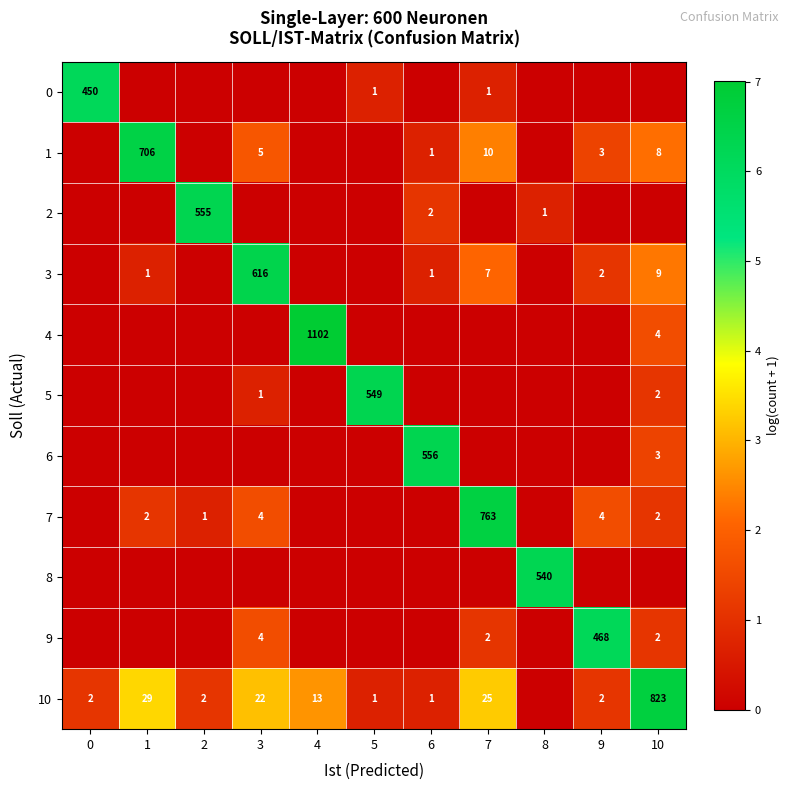

The value of 2 at 2 is 165. True or false?

False